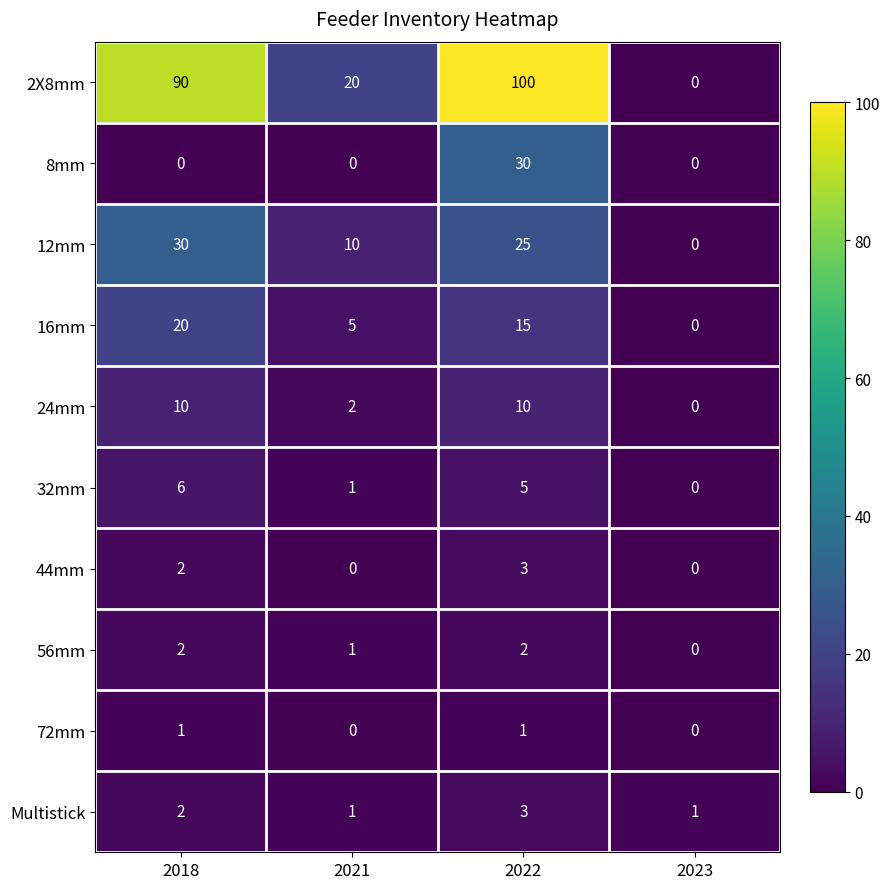

Rank the categories by 12mm value from highest to lowest.

2018, 2022, 2021, 2023